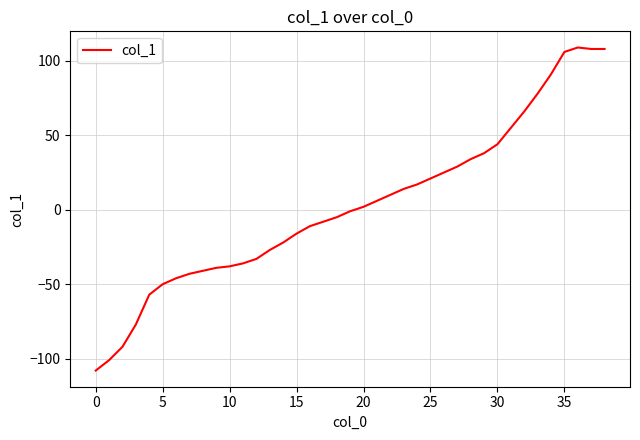

How many values are below zero?

20